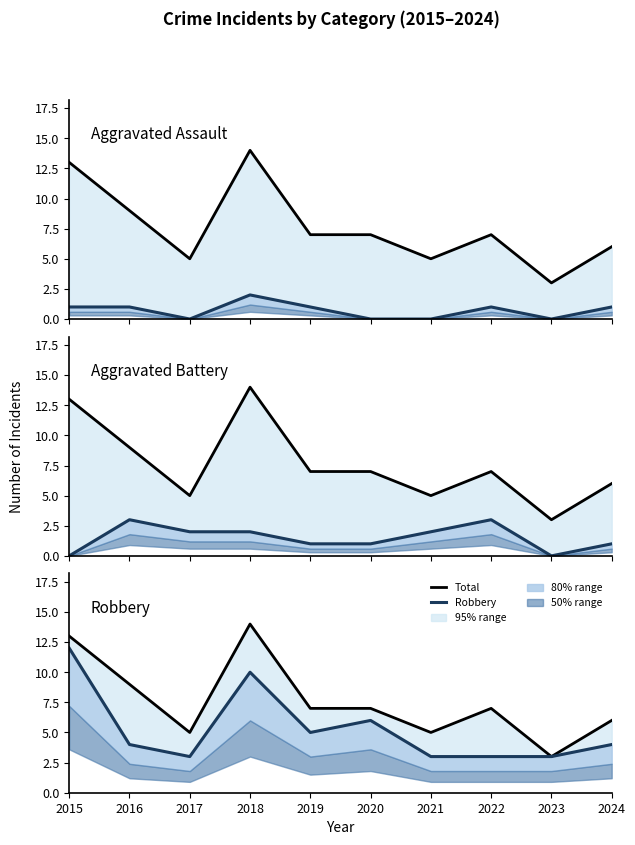

True or false: Robbery and Aggravated Battery intersect in this chart.

False